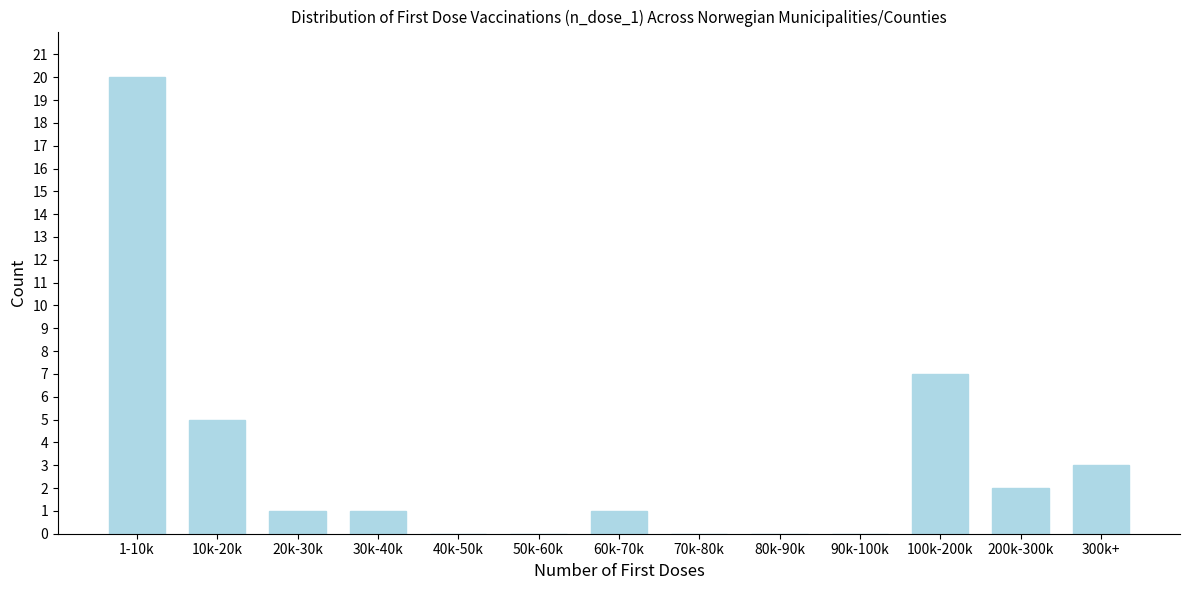

Reading left to right, list all the values displayed in this chart.

1-10k=20	10k-20k=5	20k-30k=1	30k-40k=1	40k-50k=0	50k-60k=0	60k-70k=1	70k-80k=0	80k-90k=0	90k-100k=0	100k-200k=7	200k-300k=2	300k+=3